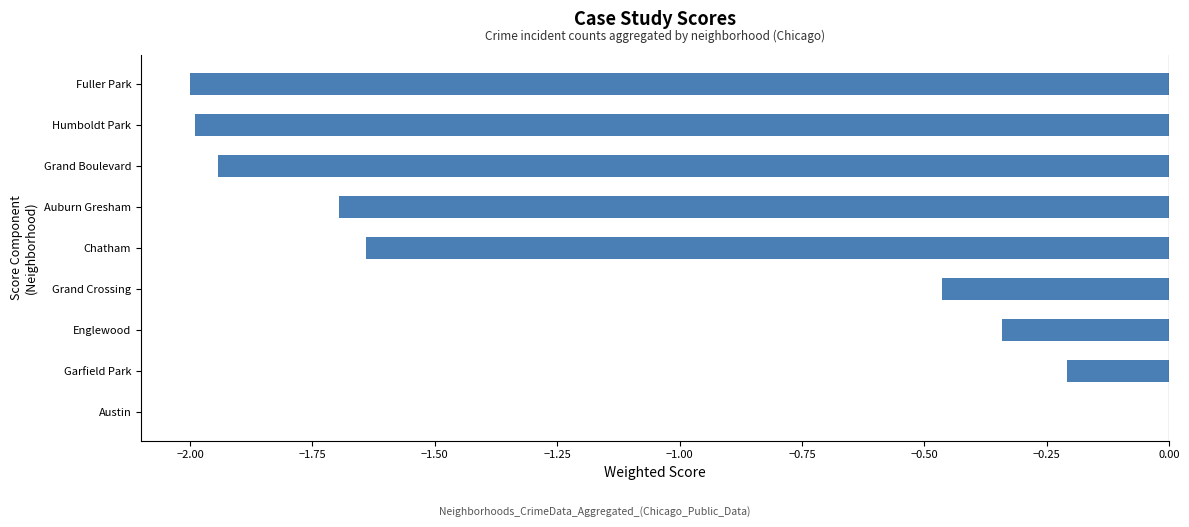

How many values exceed -1?

4